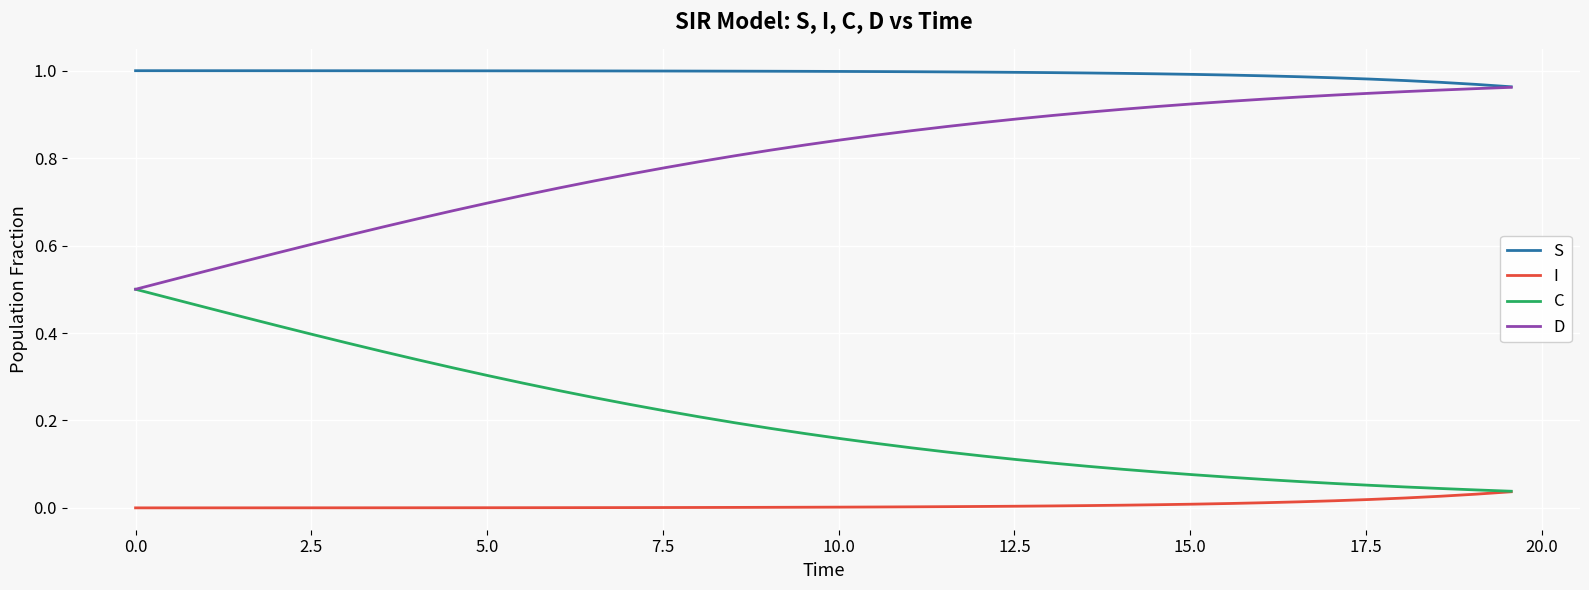

Is this an area chart (filled region under the line)?

No